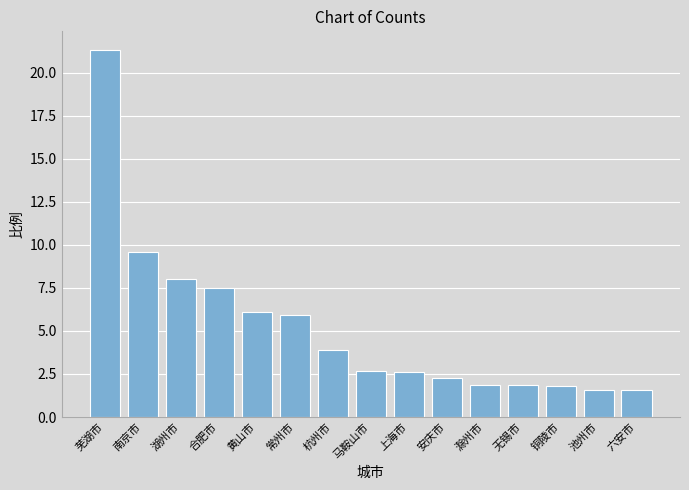

What is the sum of all values?

78.6